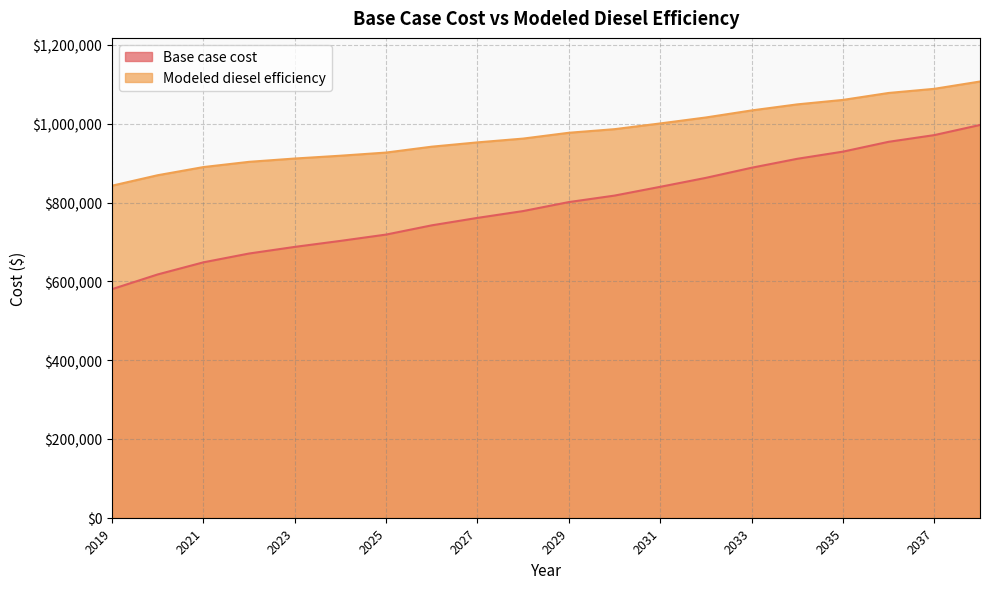

Reading left to right, what are all the values shown in this chart?

Base case cost: 2019=580164.5	2020=617545.6	2021=648232.1	2022=670619.2	2023=687424.5	2024=702663.6	2025=718709.4	2026=742180.0	2027=761066.1	2028=778380.3	2029=801189.9	2030=817653.5	2031=839911.7	2032=862677.4	2033=888328.2	2034=911047.9	2035=929217.1	2036=954178.9	2037=971180.8	2038=996885.8
Modeled diesel efficiency: 2019=842765.4	2020=869357.3	2021=890036.5	2022=903340.0	2023=911734.2	2024=918866.0	2025=926888.7	2026=941815.1	2027=952724.0	2028=962350.5	2029=977116.3	2030=986252.8	2031=1000793.9	2032=1015929.7	2033=1033818.6	2034=1049170.2	2035=1060509.3	2036=1078144.8	2037=1088662.6	2038=1107208.0